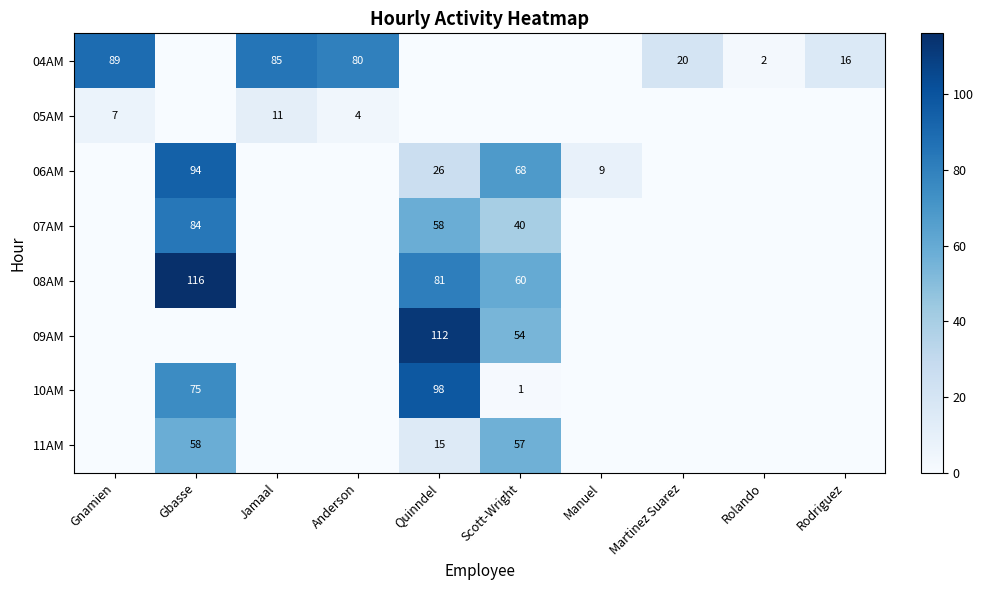

The 10AM series shows 0 at Scott-Wright. True or false?

False